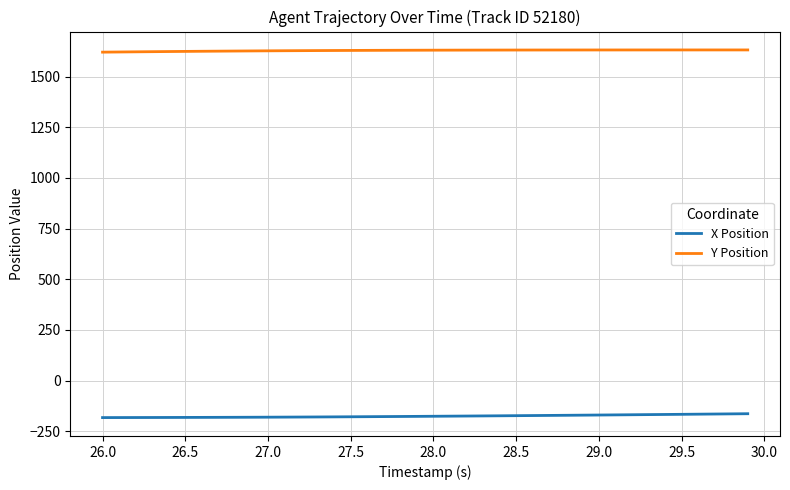

List the series in order of their peak value, lowest first.

X Position, Y Position